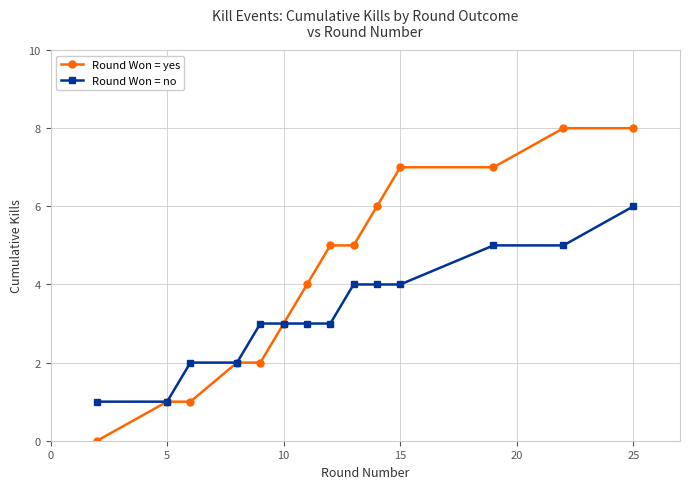

Which series has the largest total across all categories?

Round Won = yes